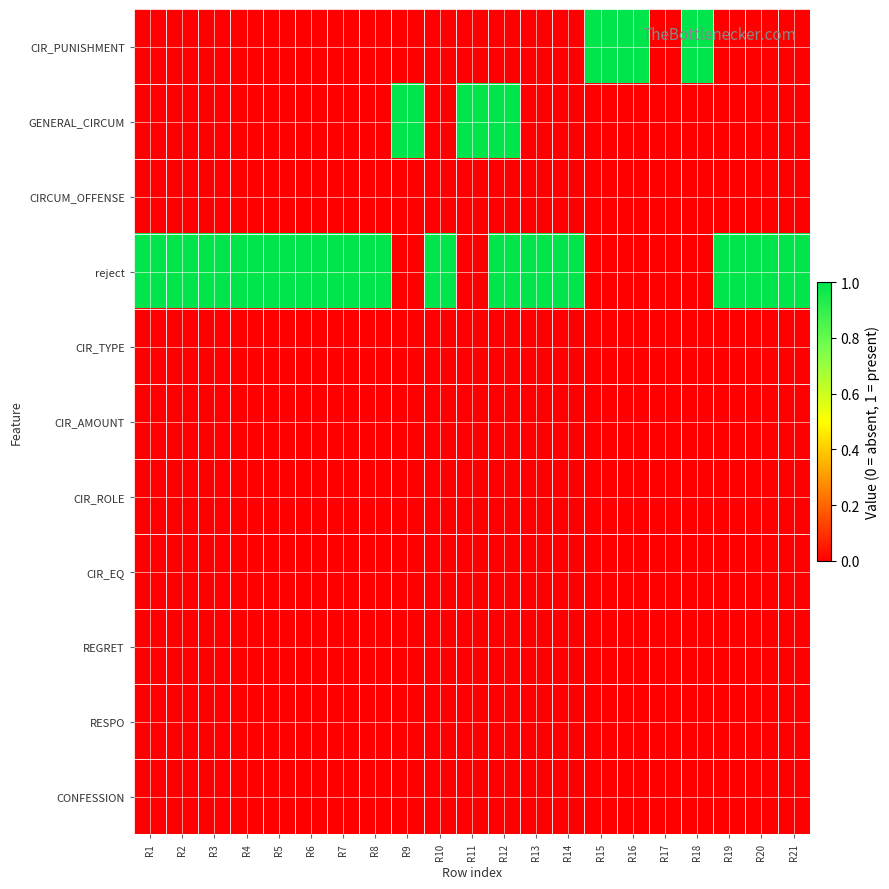

Which label corresponds to the largest value in the chart?

R15